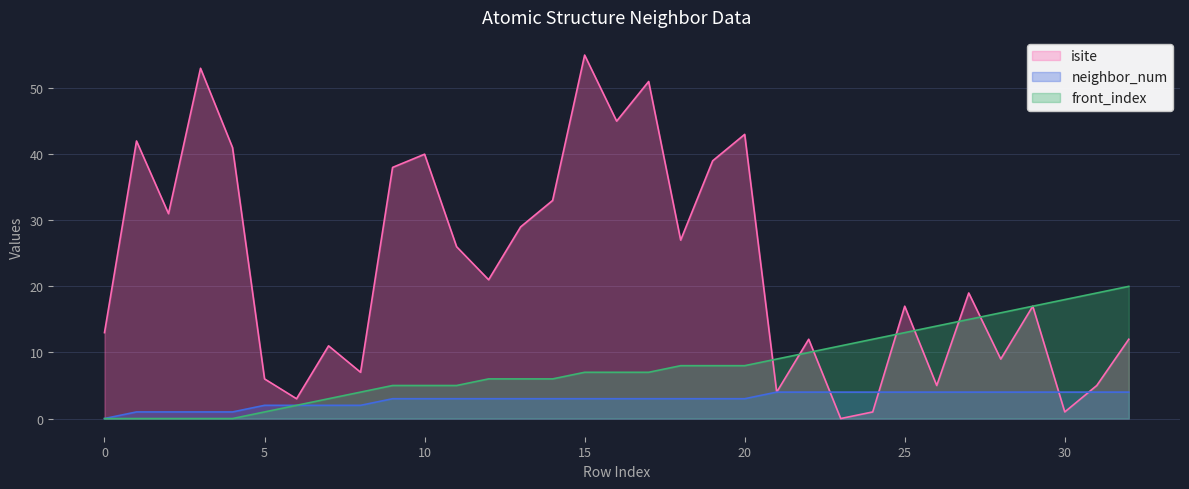

At which category is the sum across all series the highest?

15